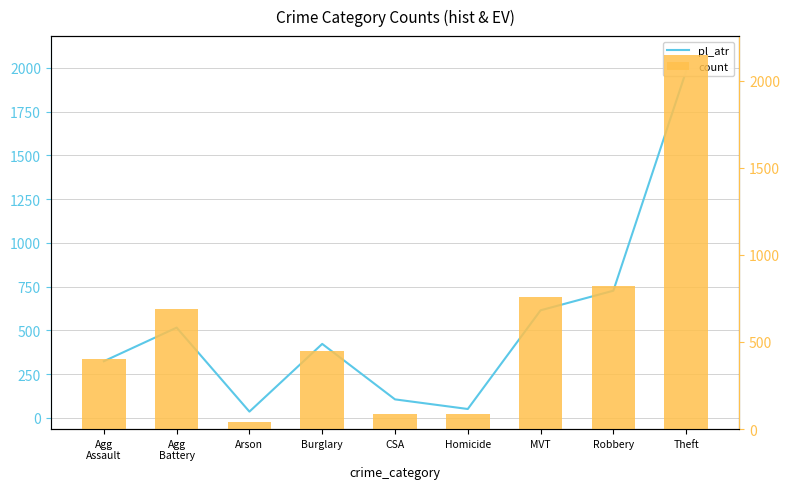

What is the highest value of the pl_atr series?

1981